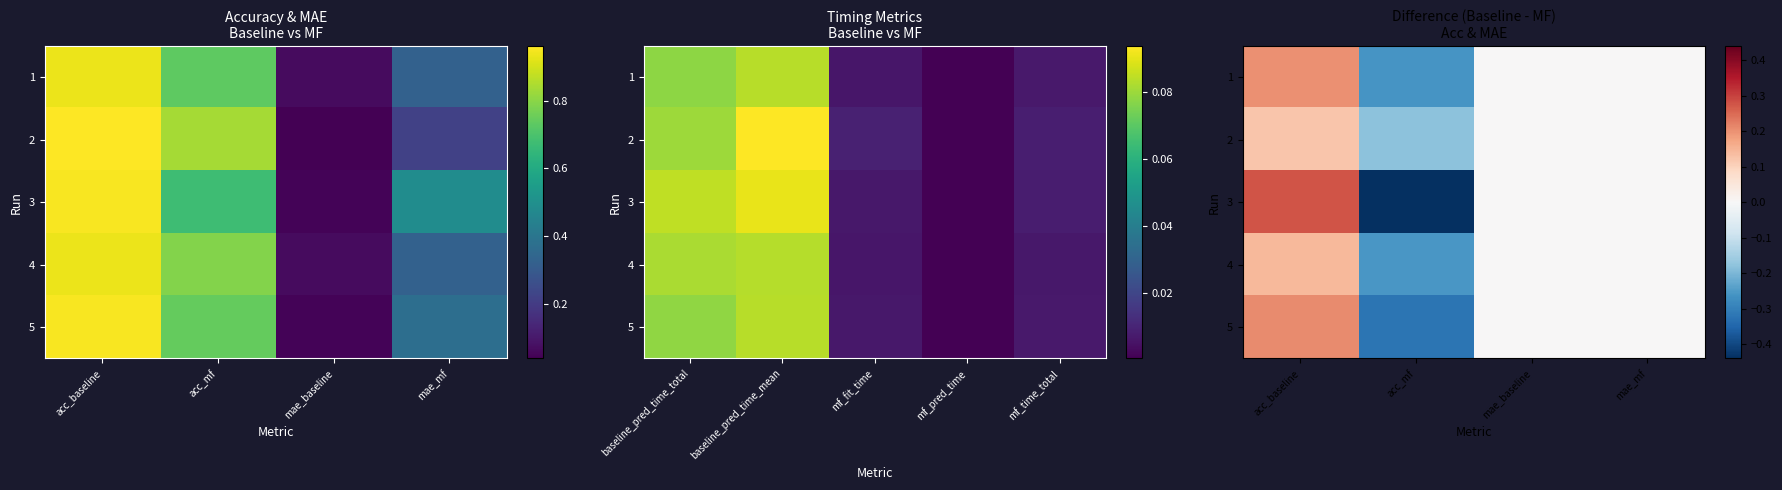

Which category has the lowest value in the 4 series?

acc_mf